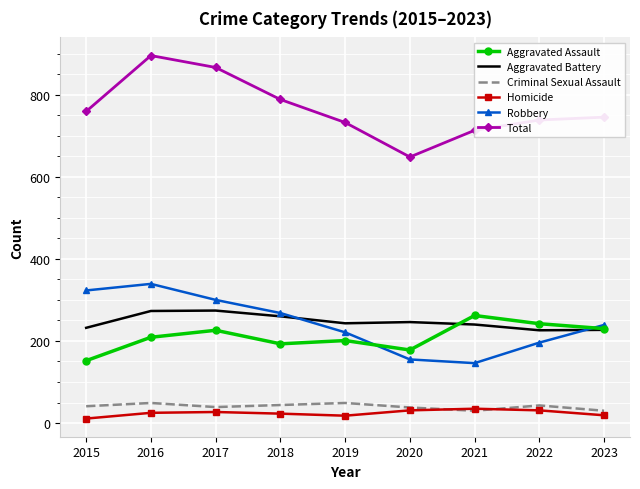

Which category has the highest value across all series?

2016